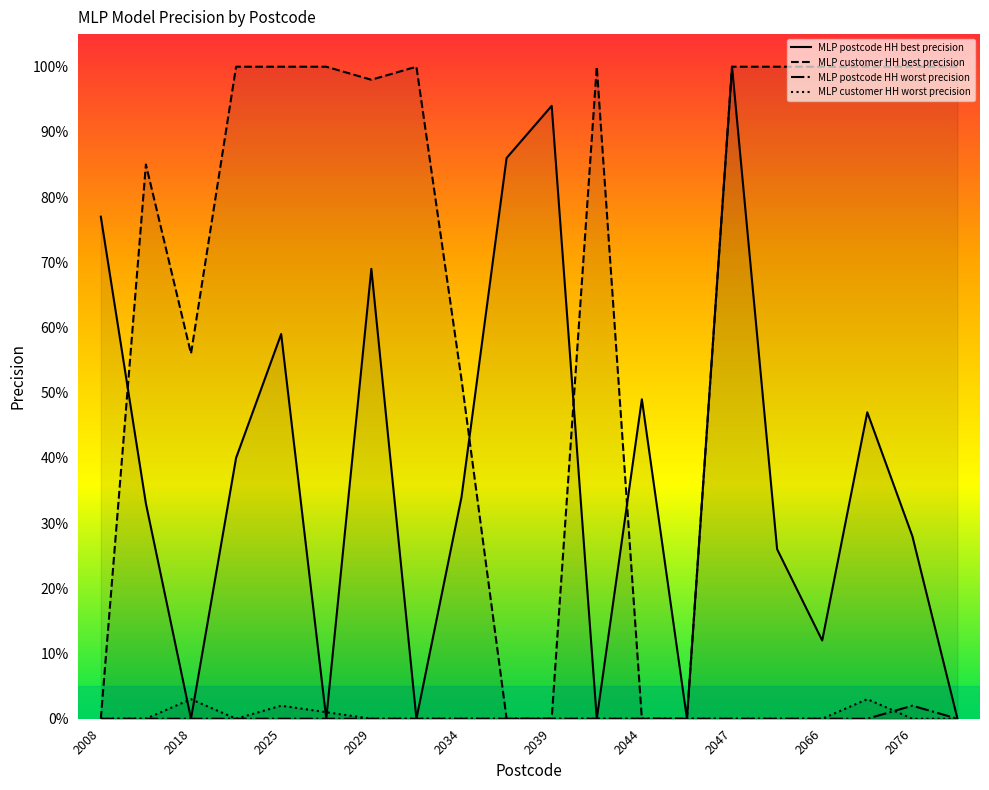

Reading left to right, transcribe all the data shown in this chart.

MLP postcode HH best precision: 0.8	0.3	0.0	0.4	0.6	0.0	0.7	0.0	0.3	0.9	0.9	0.0	0.5	0.0	1.0	0.3	0.1	0.5	0.3	0.0
MLP customer HH best precision: 0.0	0.8	0.6	1.0	1.0	1.0	1.0	1.0	0.5	0.0	0.0	1.0	0.0	0.0	1.0	1.0	1.0	1.0	1.0	1.0
MLP postcode HH worst precision: 0.0	0.0	0.0	0.0	0.0	0.0	0.0	0.0	0.0	0.0	0.0	0.0	0.0	0.0	0.0	0.0	0.0	0.0	0.0	0.0
MLP customer HH worst precision: 0.0	0.0	0.0	0.0	0.0	0.0	0.0	0.0	0.0	0.0	0.0	0.0	0.0	0.0	0.0	0.0	0.0	0.0	0.0	0.0